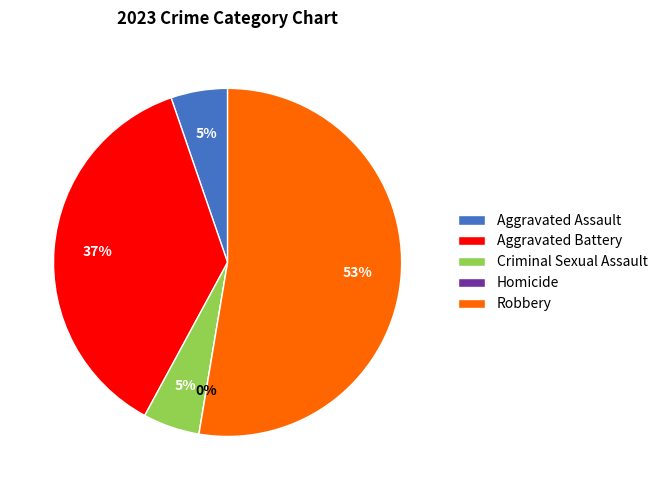

To the nearest percent, what is the difference between the Homicide and Aggravated Battery slice percentages?

37%